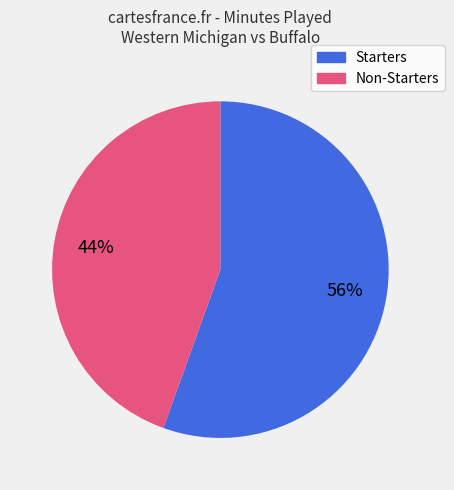

Is there any slice that represents more than half of the pie?

Yes